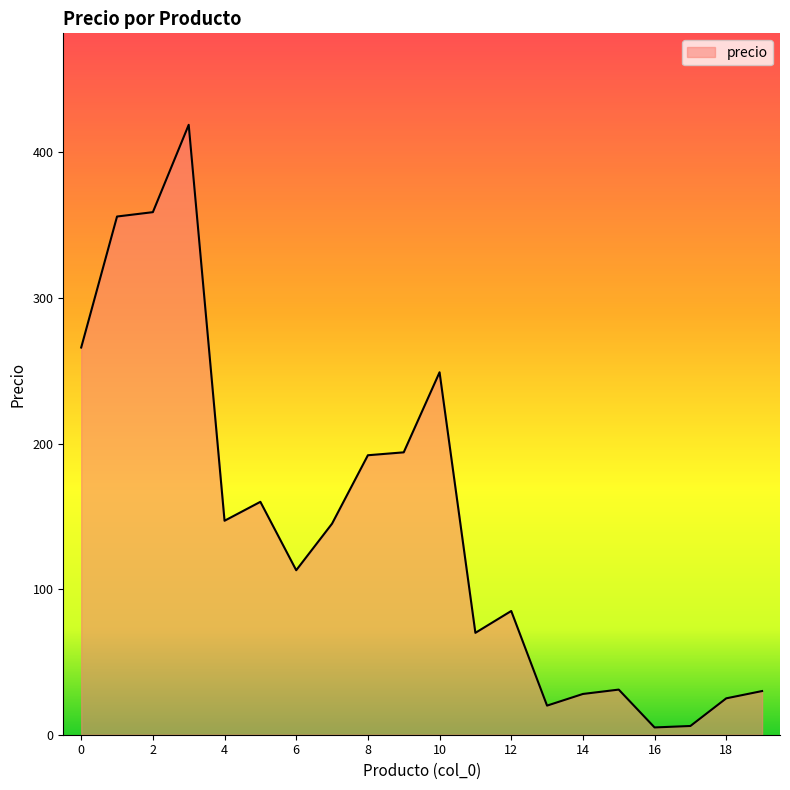

What is the difference between the maximum and minimum values?

414